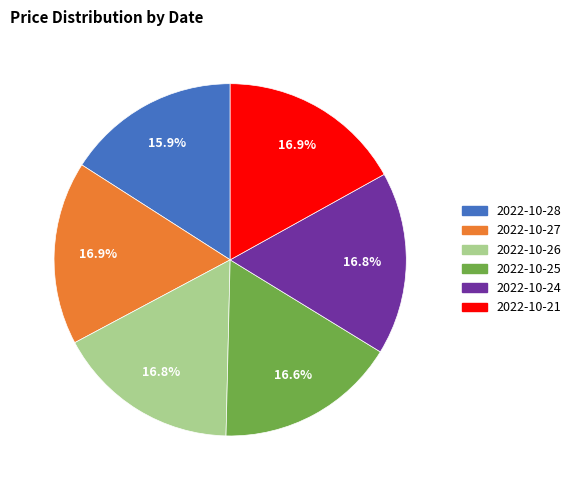

Does any single category account for the majority?

No